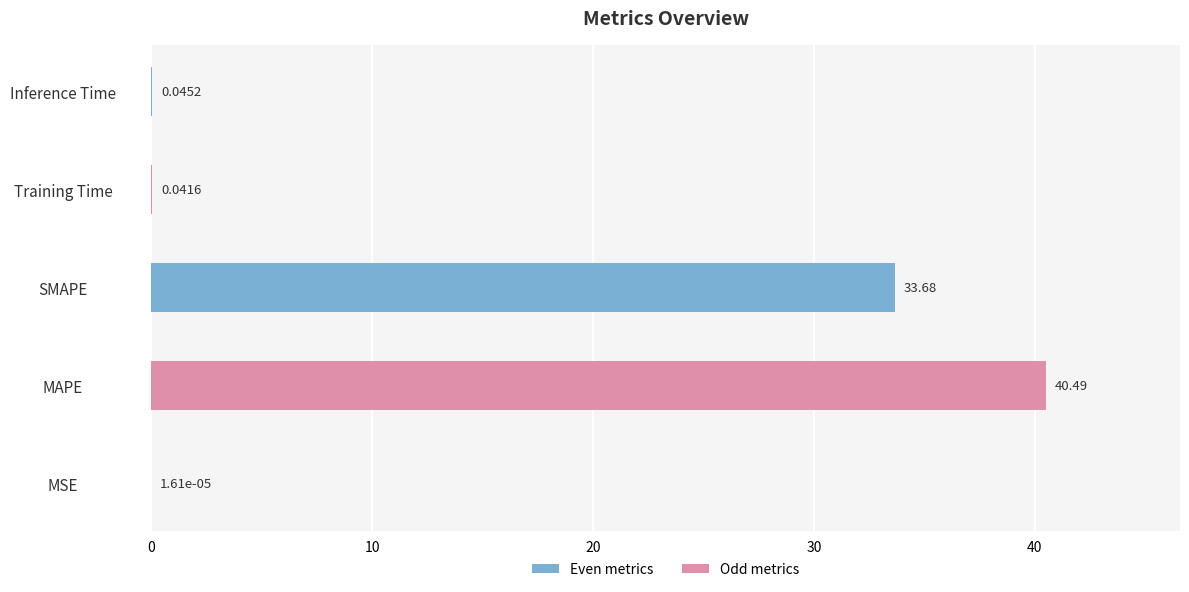

Where is the data nearest to the value 20?

SMAPE